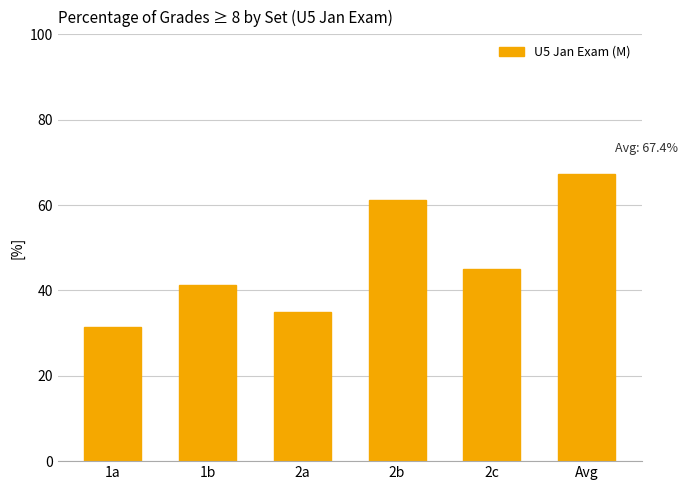

Rank the categories by value from lowest to highest.

1a, 2a, 1b, 2c, 2b, Avg